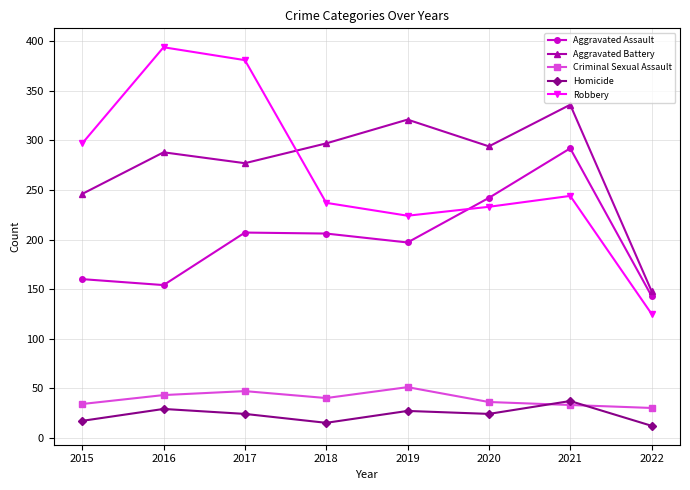

How many interior local valleys does the Aggravated Battery series have?

2